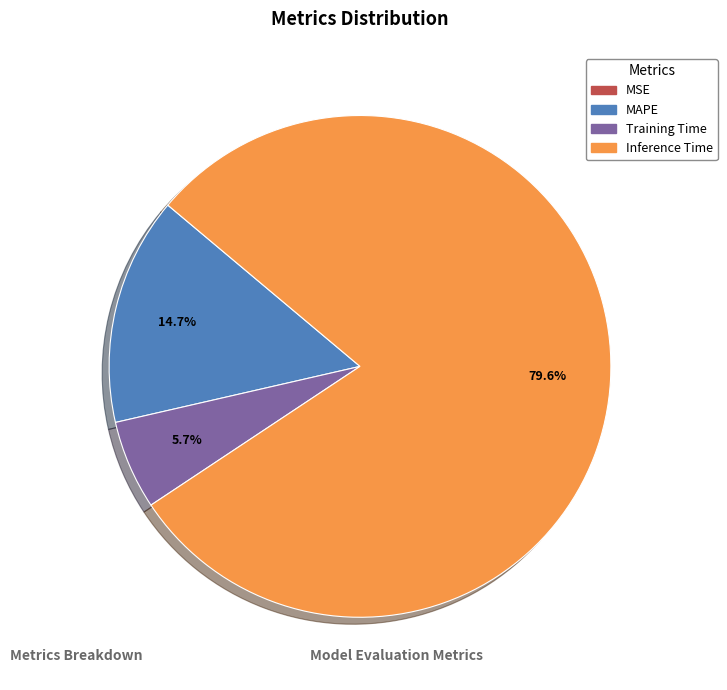

Which slice is the largest?

Inference Time